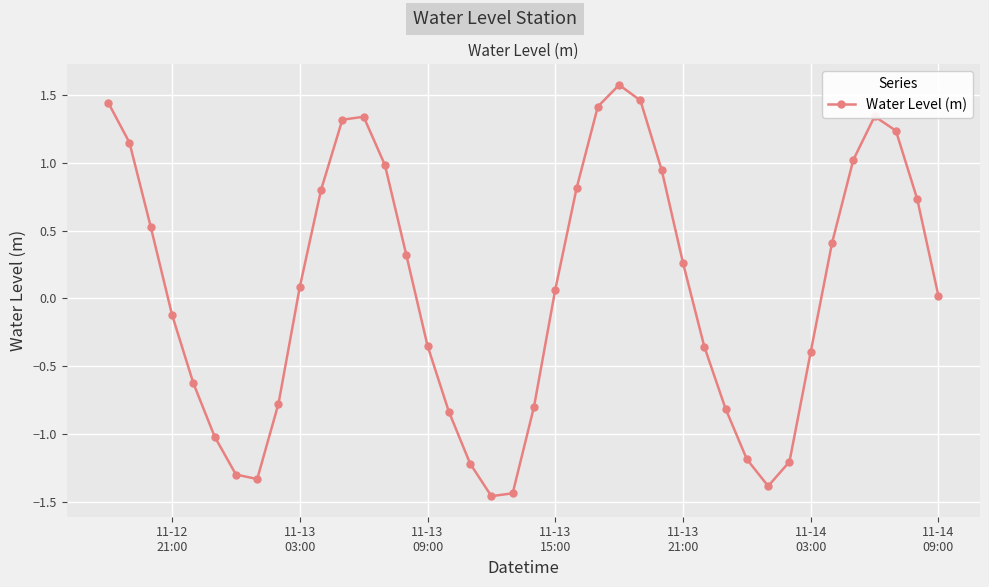

What is the difference between the maximum and minimum values?

3.0